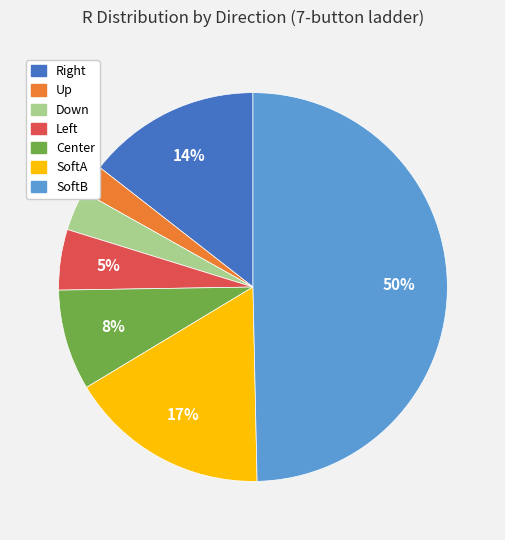

How many slices are in this pie chart?

7